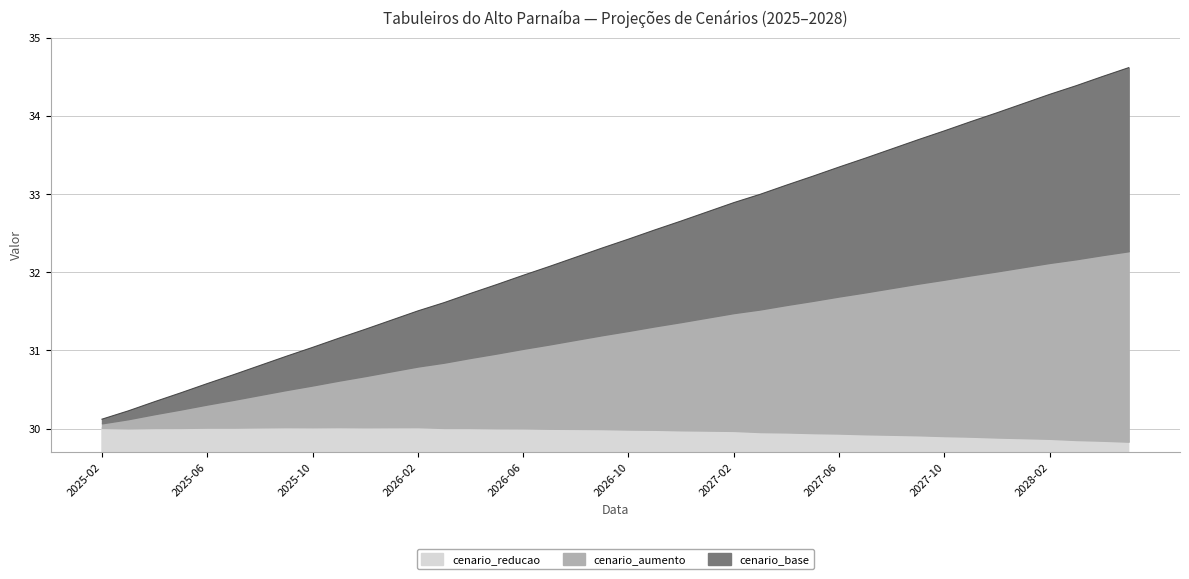

What is the total value across all series at 2027-09?

95.5